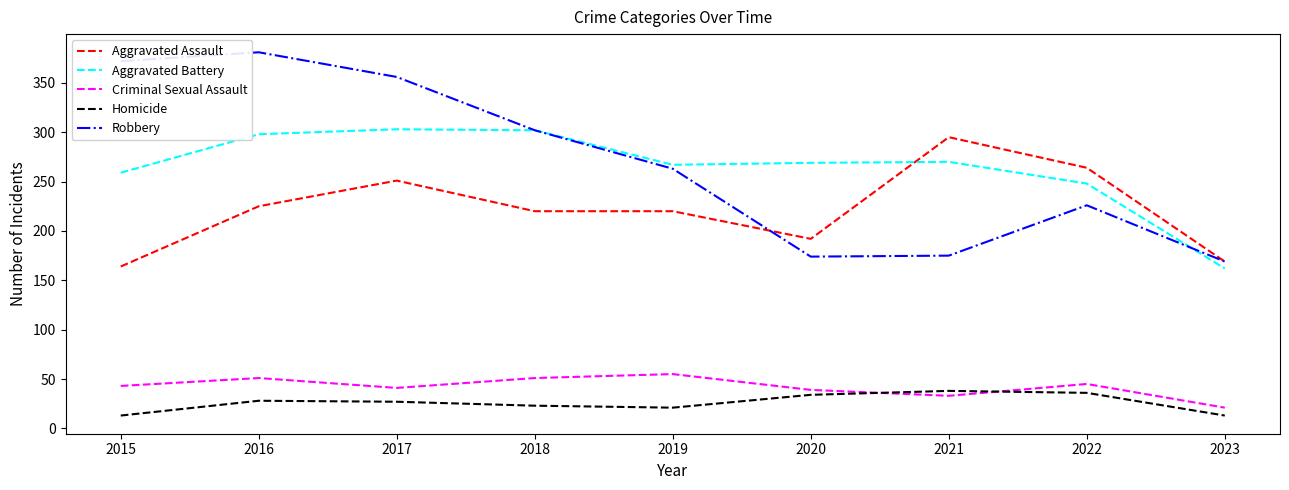

True or false: Robbery has a value of 212 at 2016.

False